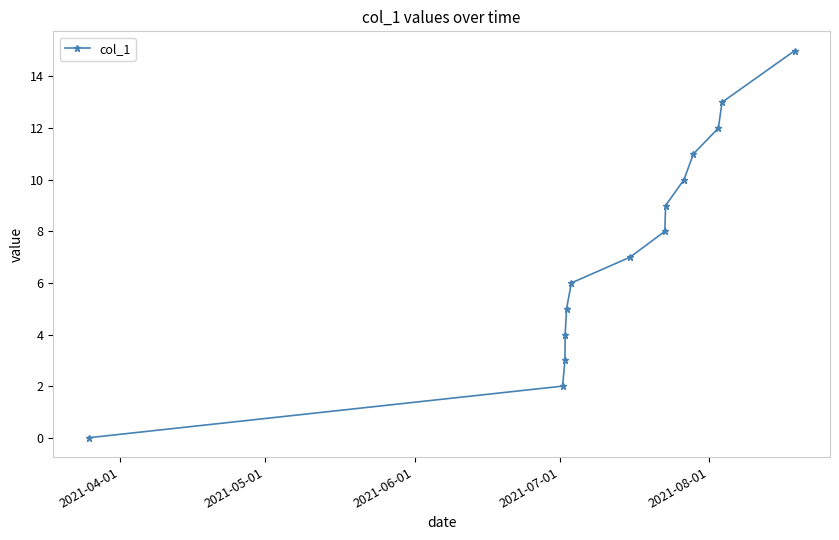

What is the maximum value shown in the chart?

15